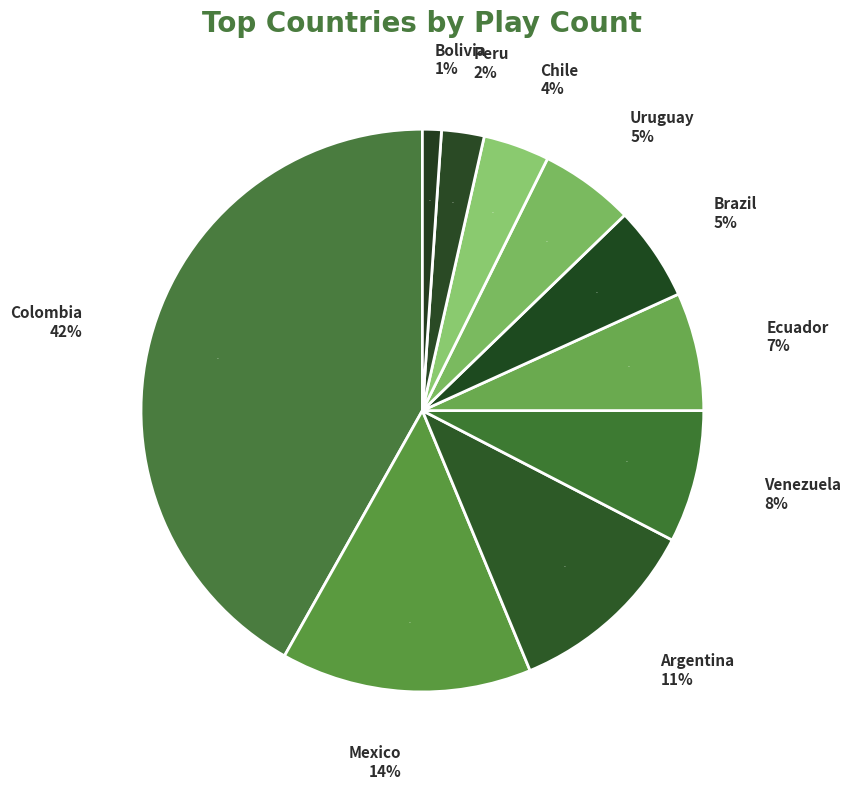

How many segments does this pie chart have?

10